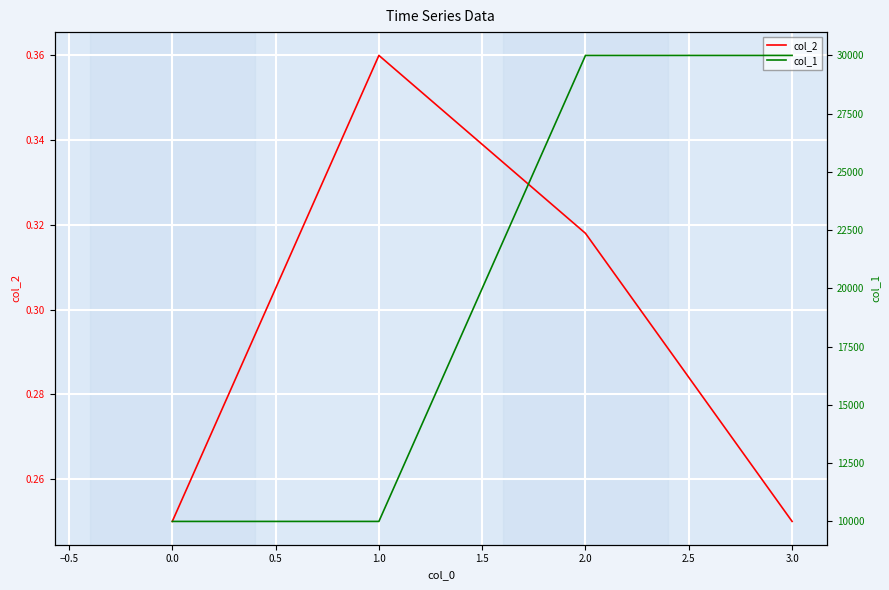

What is the maximum value for col_1?

30000.0